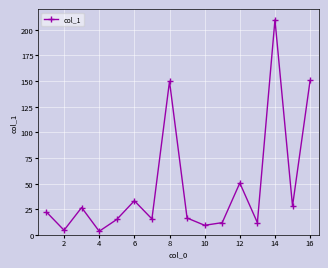

What is the sum of all values?

761.1